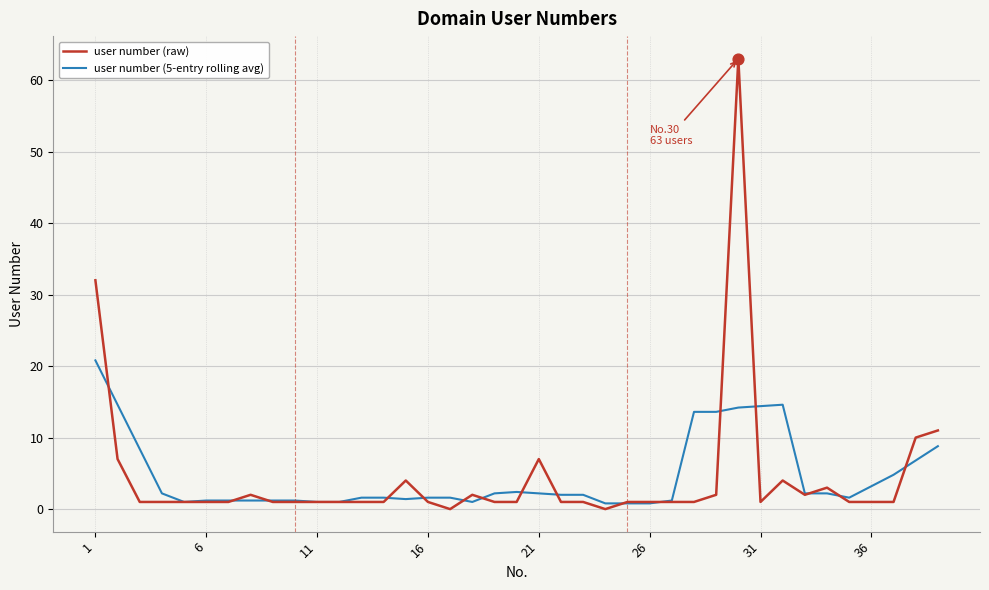

What is the maximum value for user number (5-entry rolling avg)?

20.8